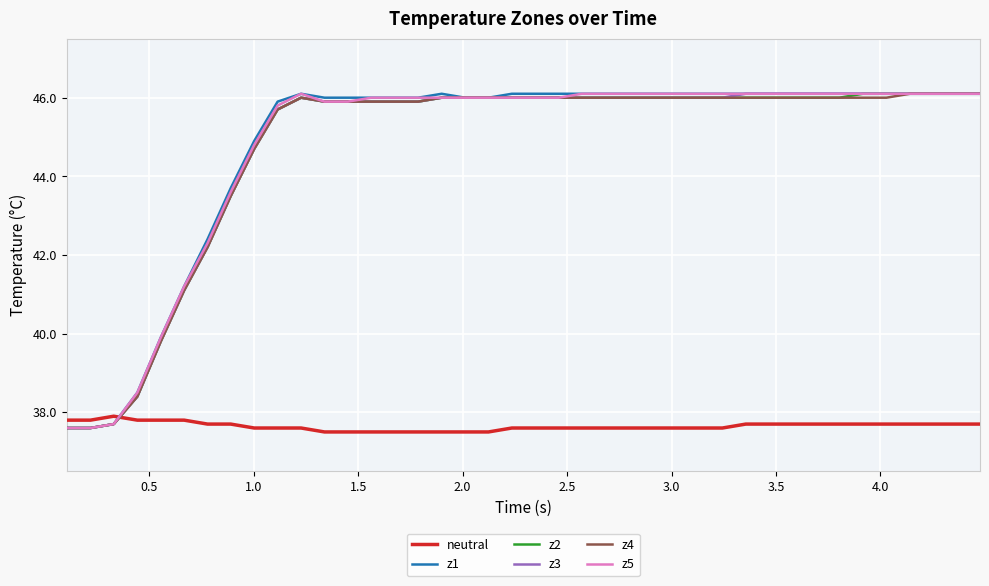

What are all the series names shown in the legend?

neutral, z1, z2, z3, z4, z5